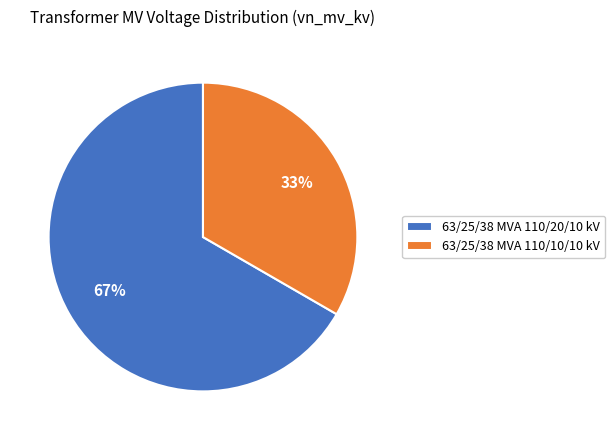

The 63/25/38 MVA 110/10/10 kV slice represents 33% of the pie. True or false?

True